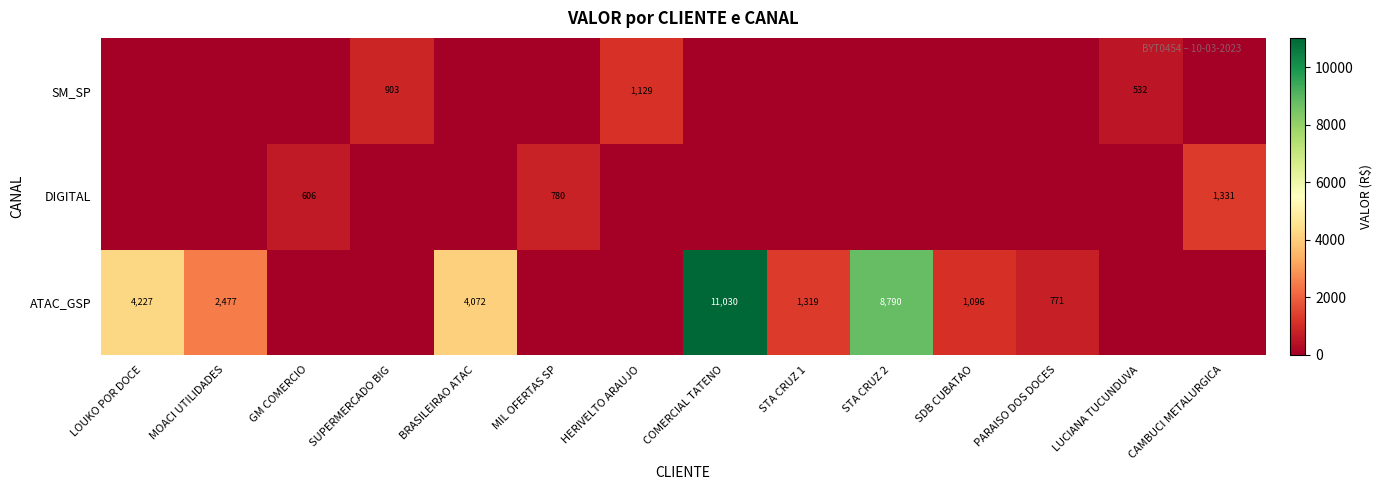

How many data points does each series have?

14